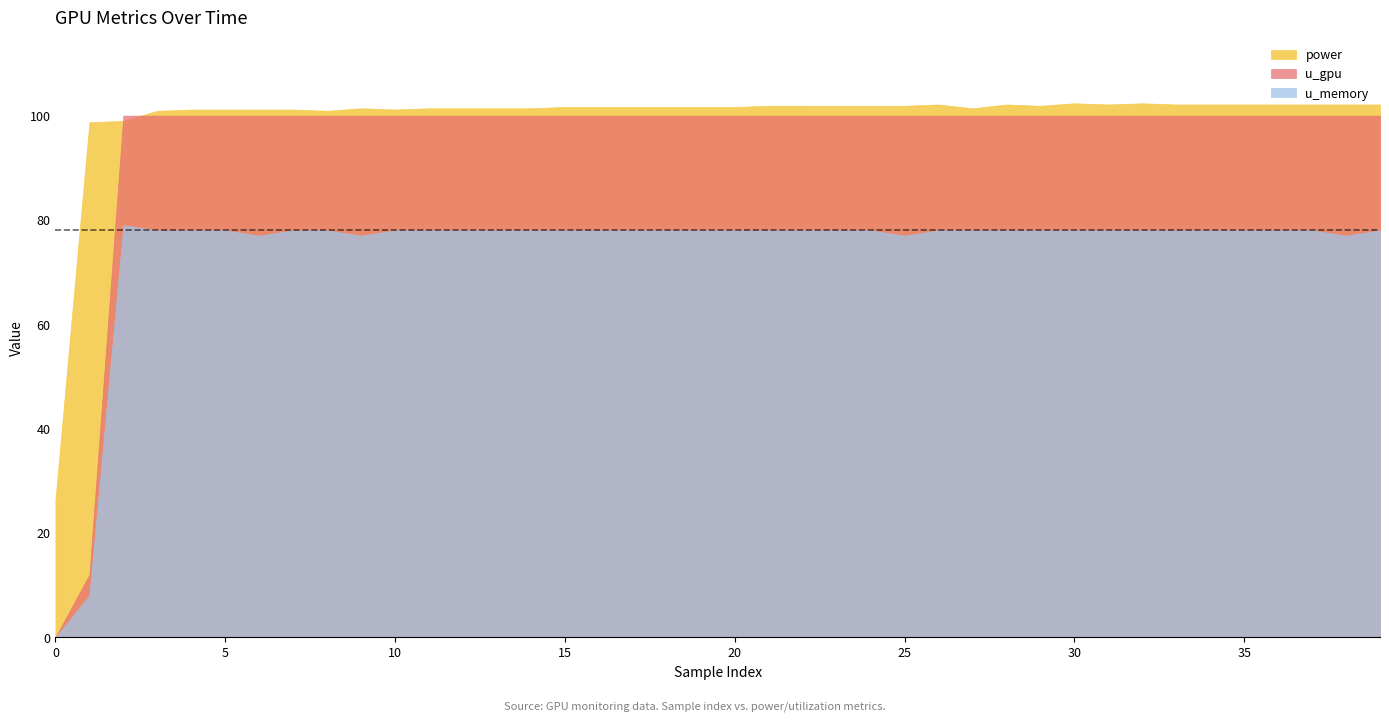

Where is power nearest to the value 64?

1